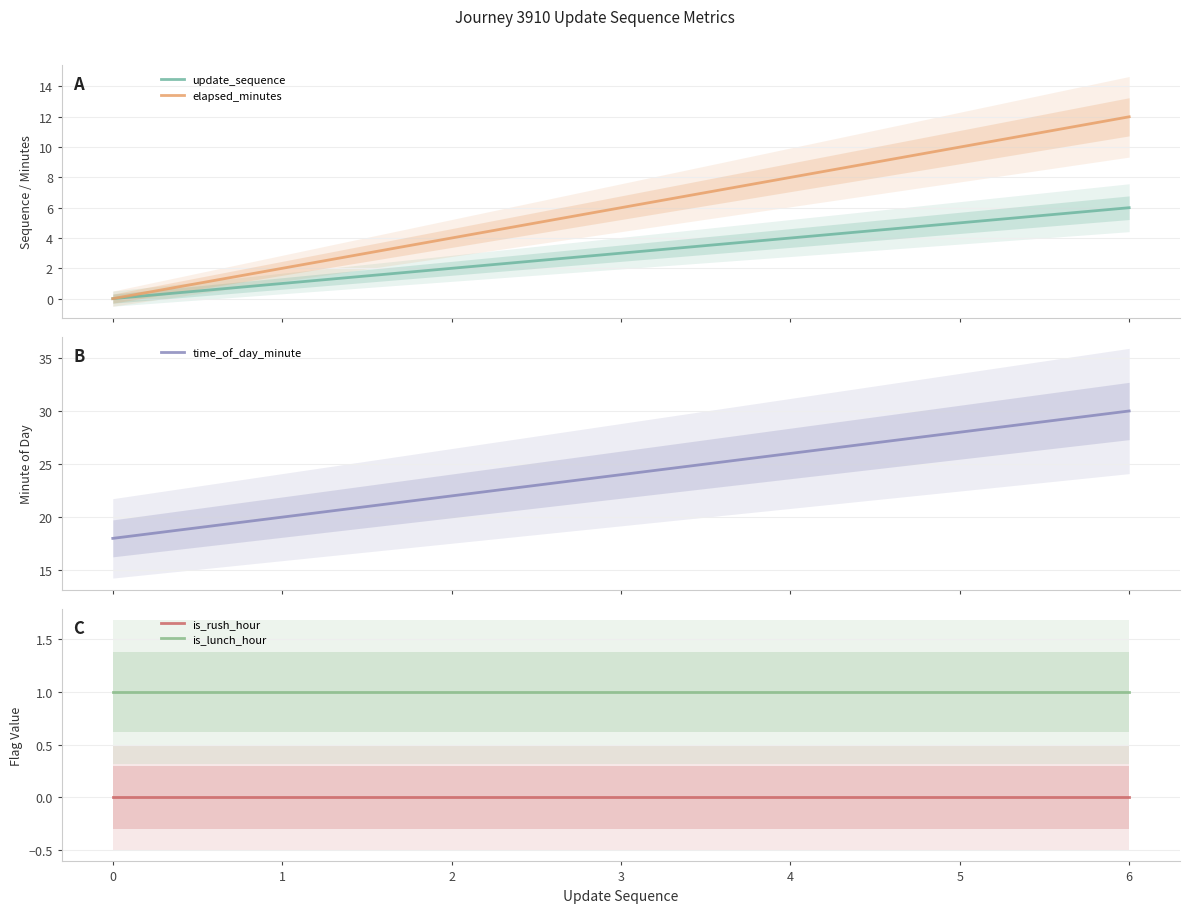

List the series in order of their peak value, highest first.

time_of_day_minute, elapsed_minutes, update_sequence, is_lunch_hour, is_rush_hour